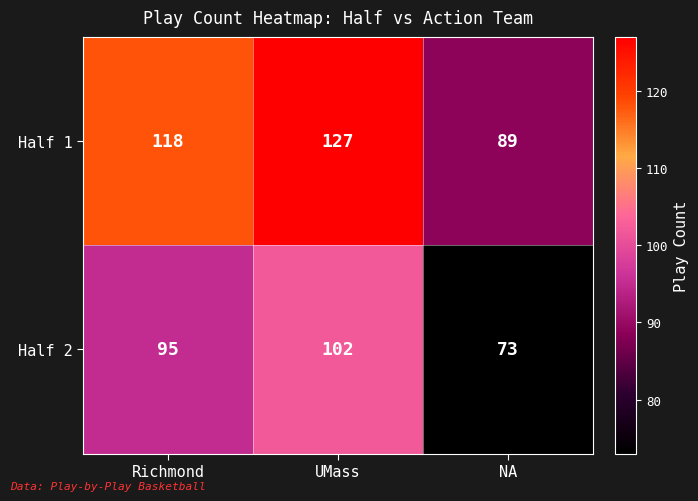

The value of Half 2 at Richmond is 95. True or false?

True